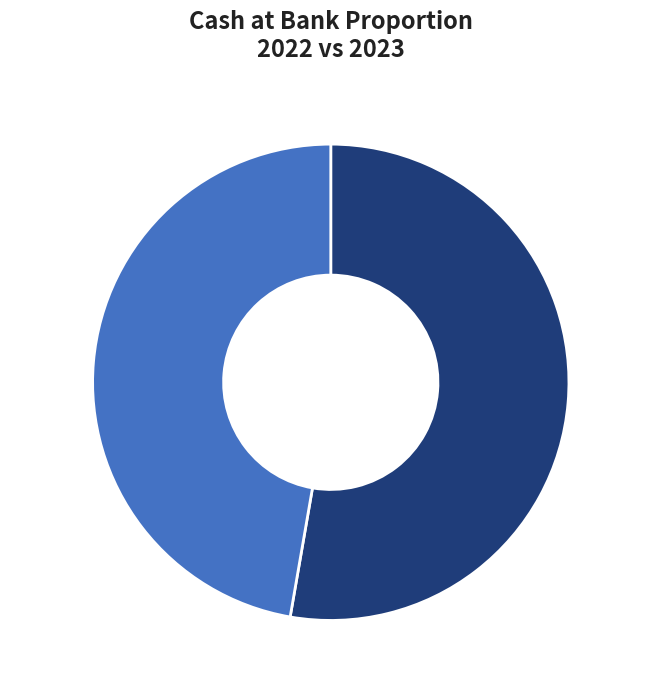

How many segments does this pie chart have?

2